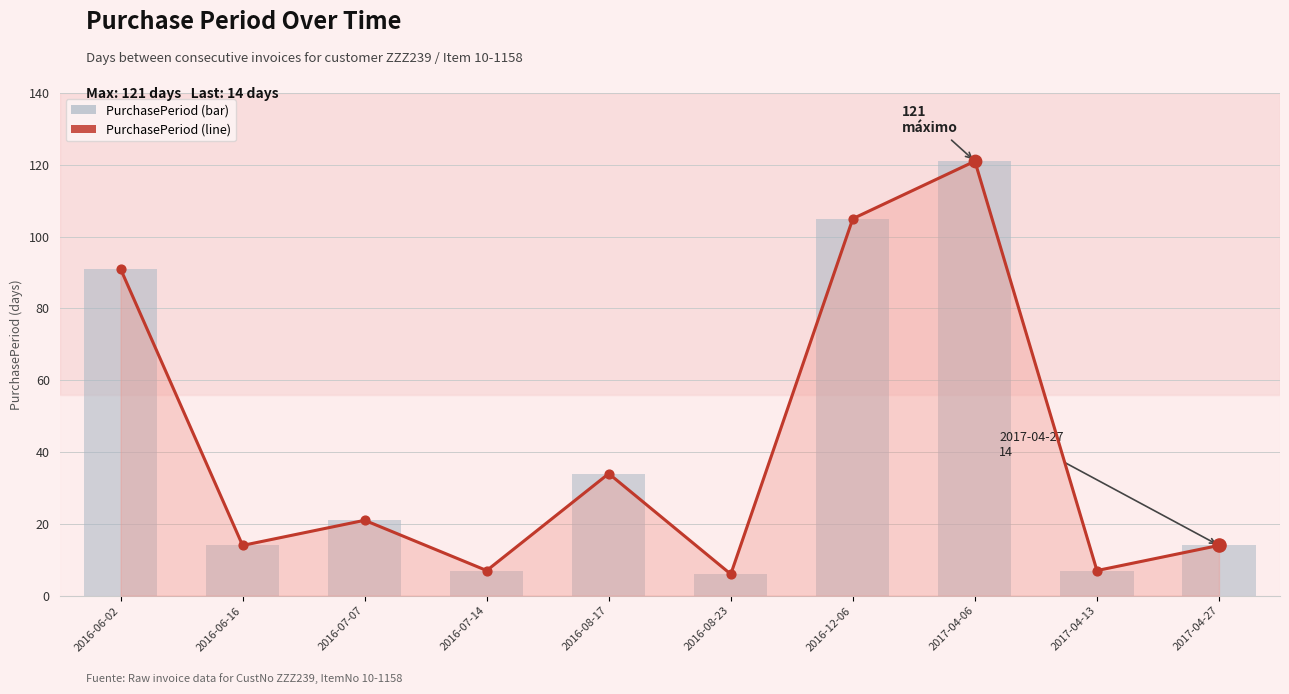

Which series contains the highest Y value?

PurchasePeriod